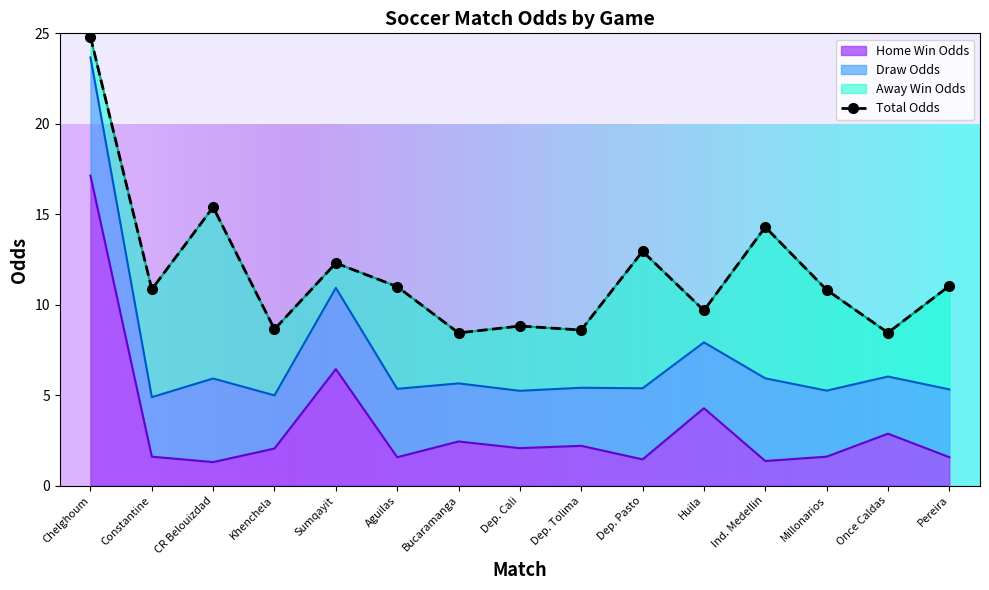

What is the approximate value of Home Win Odds at Ind. Medellin?

1.4